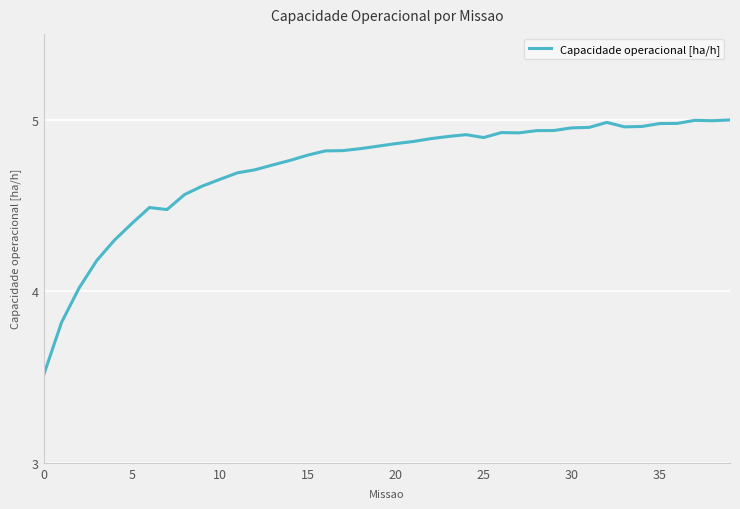

What is the difference between the maximum and minimum values?

1.5